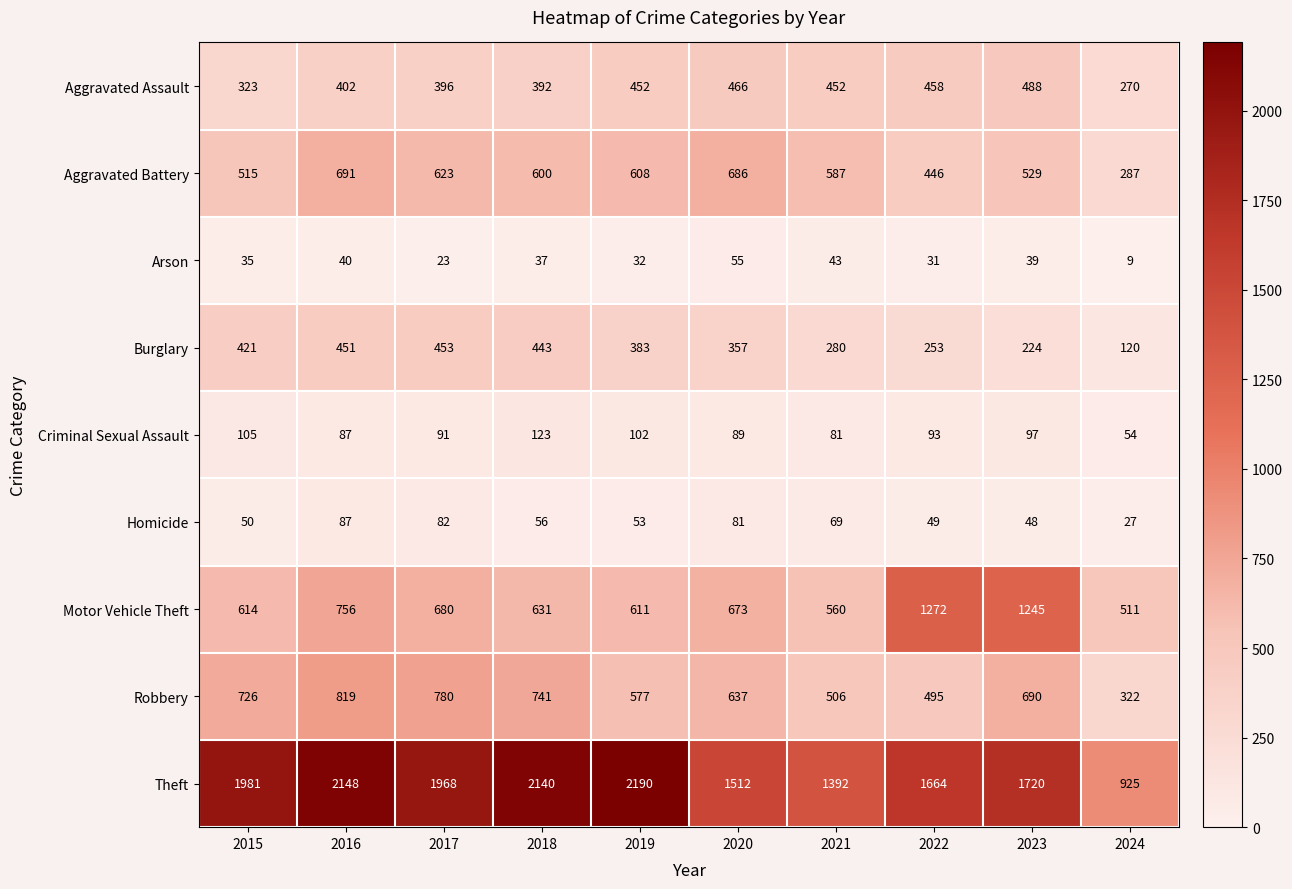

Count the number of categories in the chart.

10